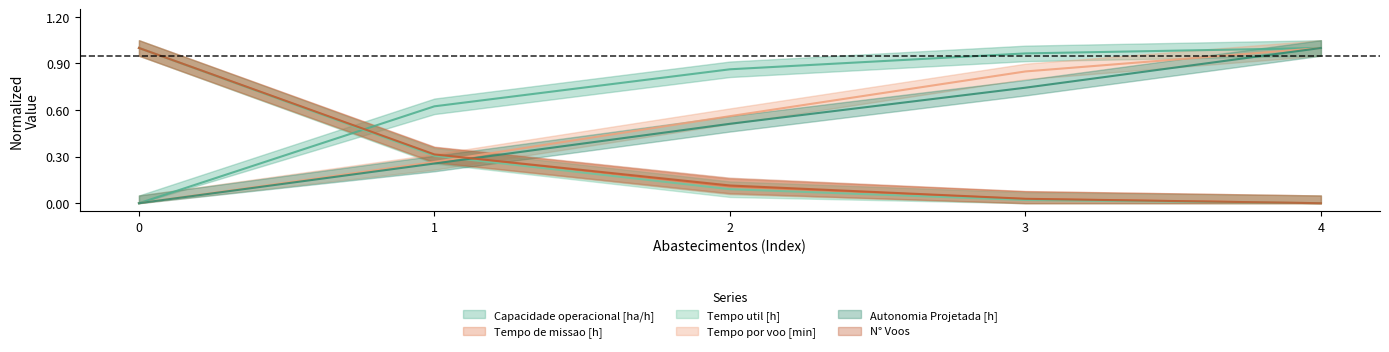

What is the value of the Tempo por voo [min] point at the 2nd from the left?

0.3